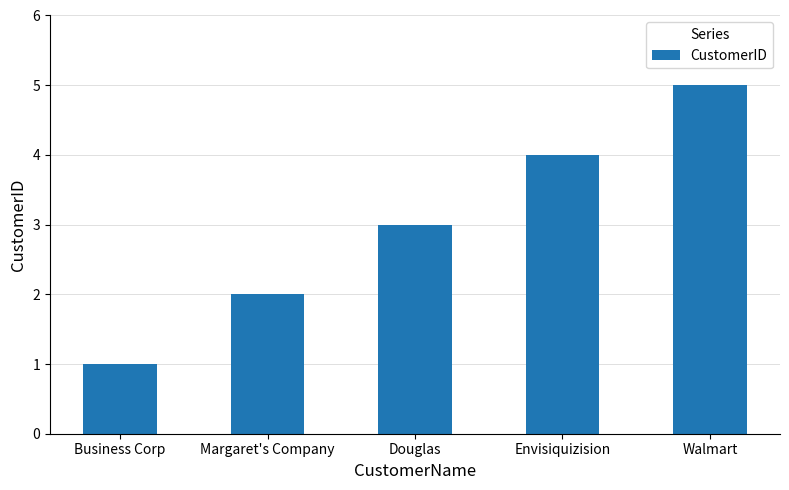

Where is the data nearest to the value 3?

Douglas